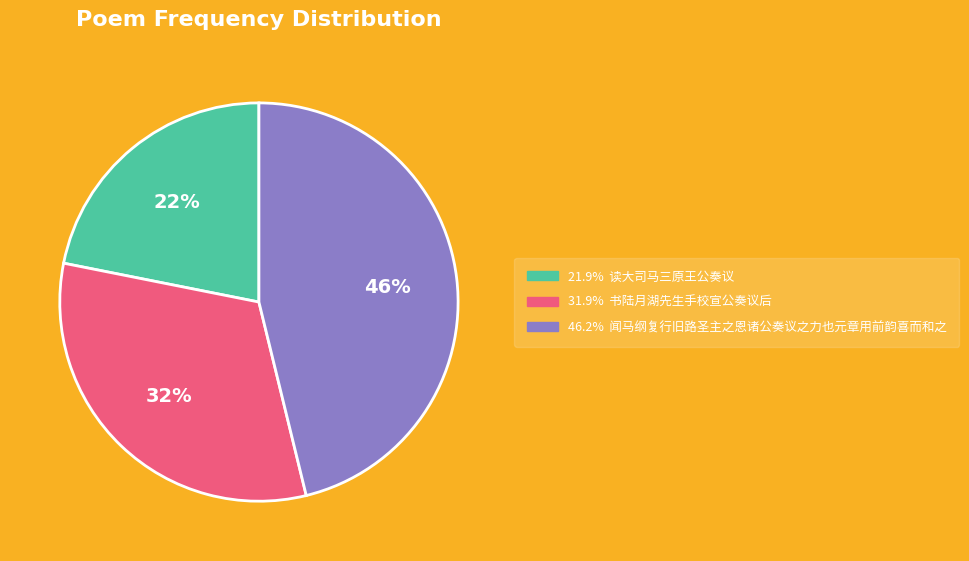

Does any single category account for the majority?

No